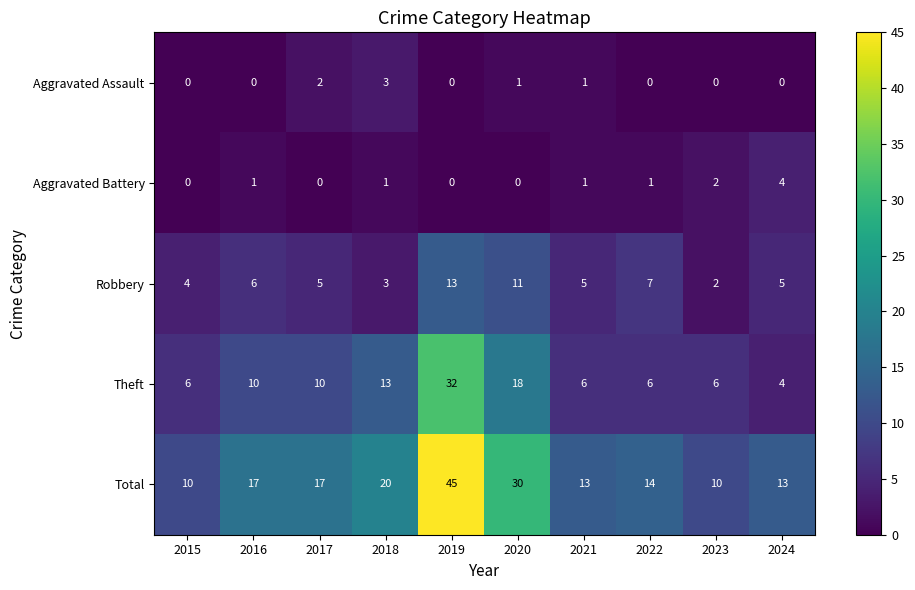

How many categories are shown in the chart?

10